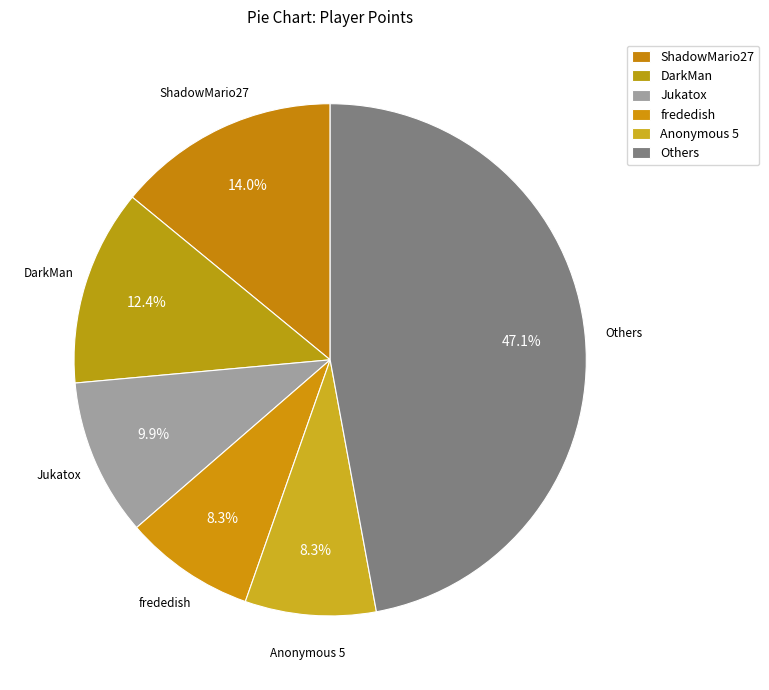

True or false: Jukatox accounts for 10% of the total.

True